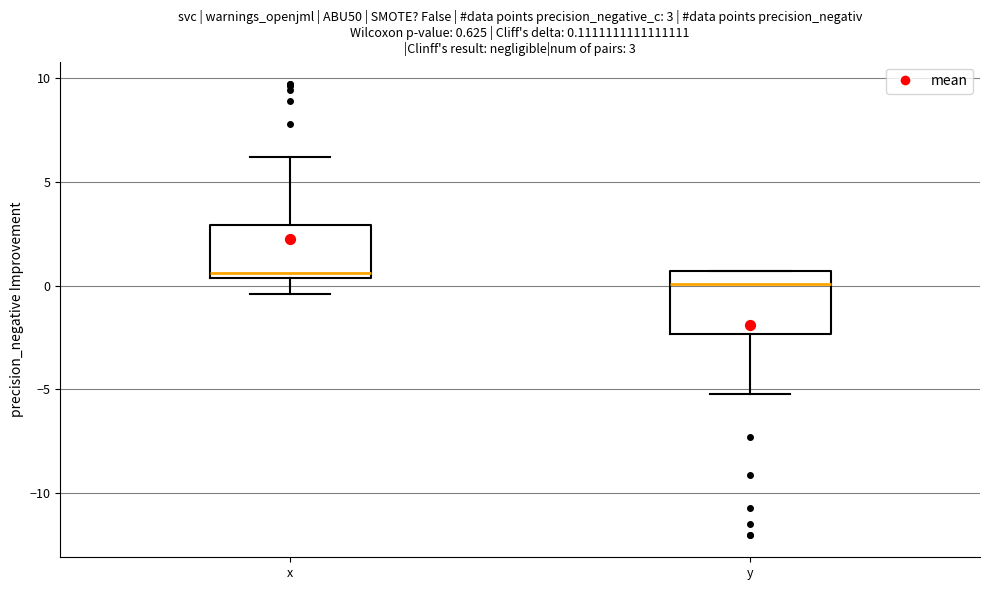

Which box is the tallest, from its lower edge to its upper edge?

y